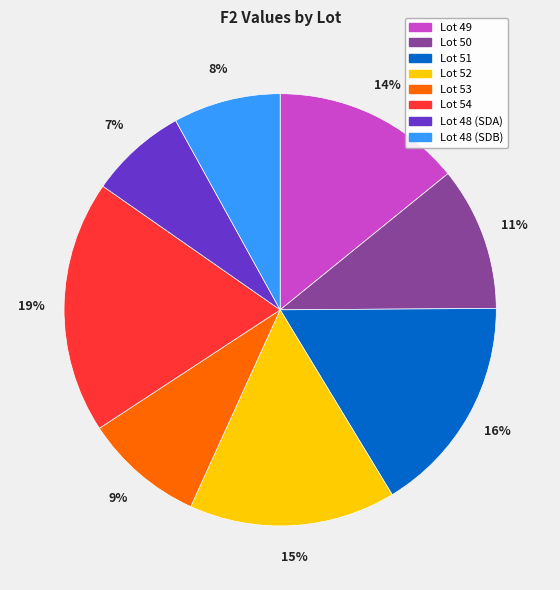

To the nearest percent, what is the average slice percentage?

12%